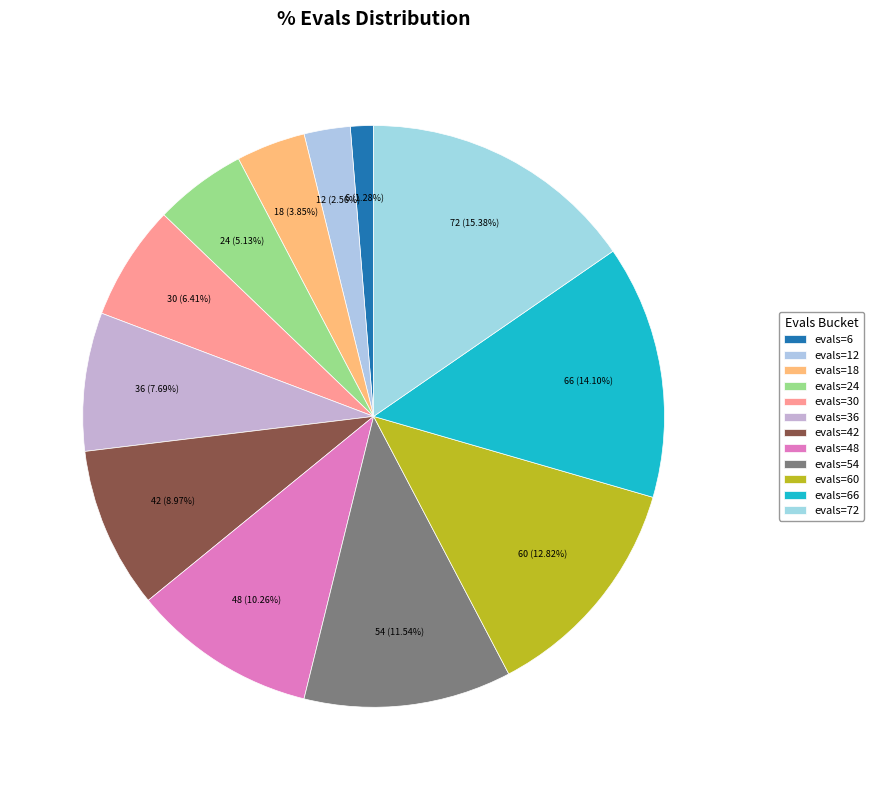

Count the number of slices in the pie.

12